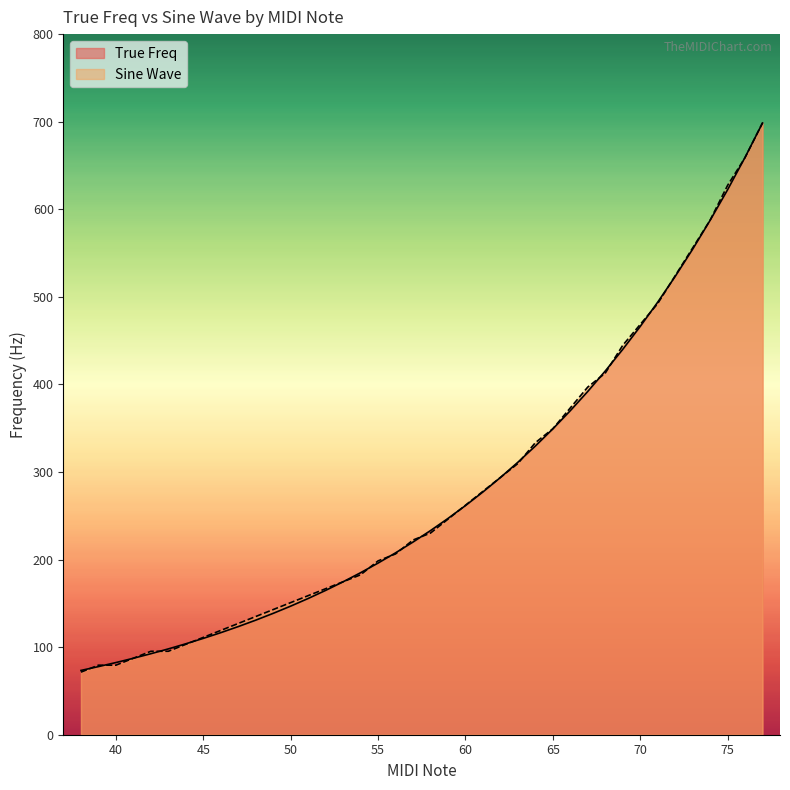

Which series ends up on top after the final intersection of True Freq and Sine Wave?

Sine Wave